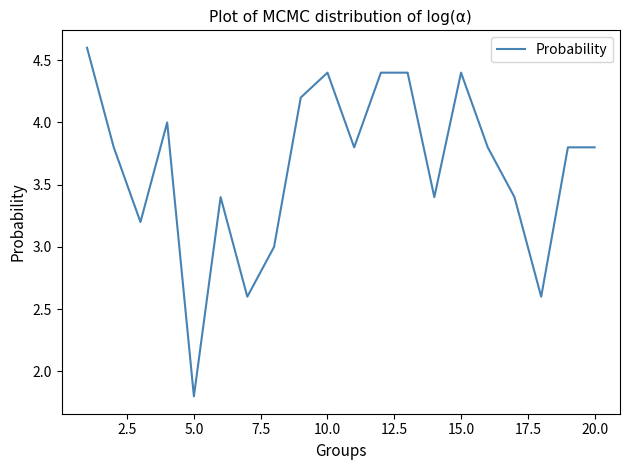

What is the smallest value displayed?

1.8